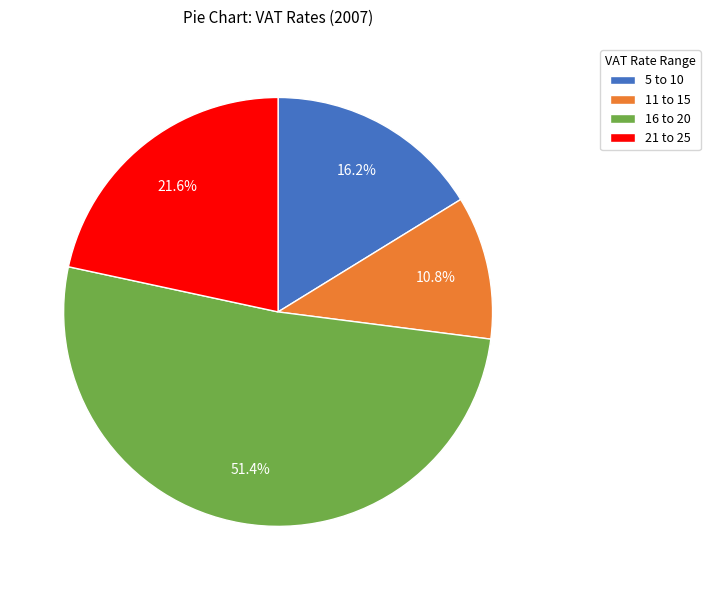

Combined, what portion of the pie is 5 to 10 and 11 to 15?

27.0%